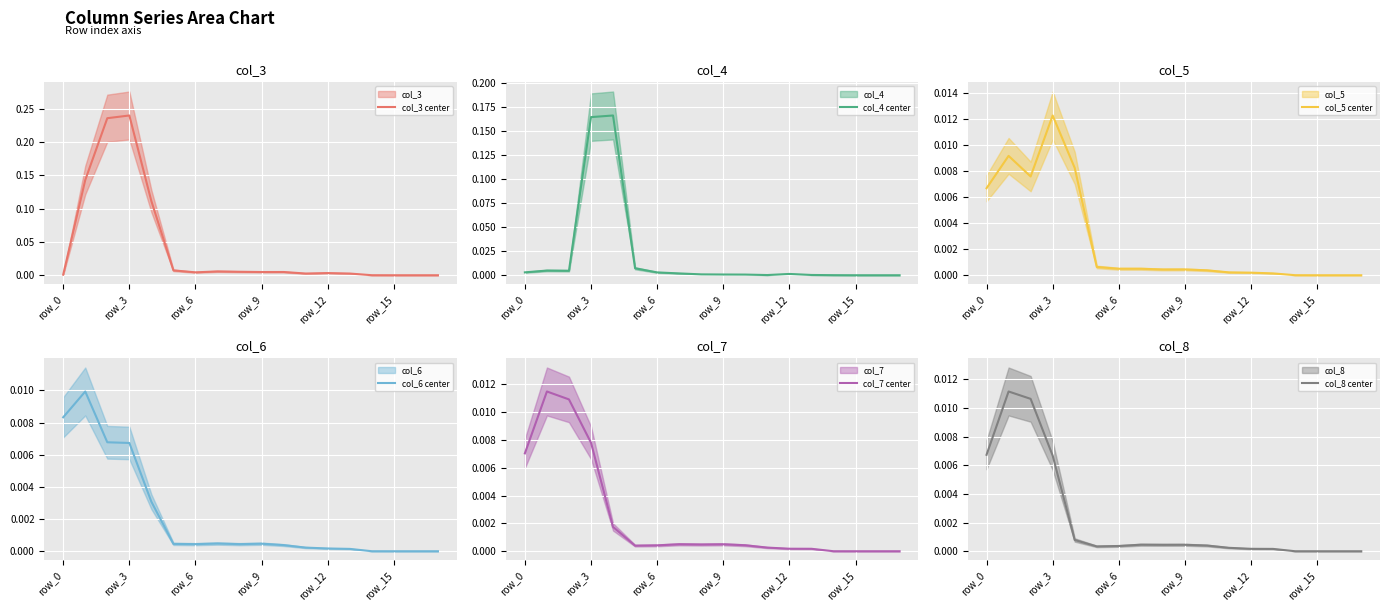

Reading left to right, extract all data points from this chart.

col_3 center: 0.0	0.1	0.2	0.2	0.1	0.0	0.0	0.0	0.0	0.0	0.0	0.0	0.0	0.0	0.0	0.0	0.0	0.0
col_4 center: 0.0	0.0	0.0	0.2	0.2	0.0	0.0	0.0	0.0	0.0	0.0	0.0	0.0	0.0	0.0	0.0	0.0	0.0
col_5 center: 0.0	0.0	0.0	0.0	0.0	0.0	0.0	0.0	0.0	0.0	0.0	0.0	0.0	0.0	0.0	0.0	0.0	0.0
col_6 center: 0.0	0.0	0.0	0.0	0.0	0.0	0.0	0.0	0.0	0.0	0.0	0.0	0.0	0.0	0.0	0.0	0.0	0.0
col_7 center: 0.0	0.0	0.0	0.0	0.0	0.0	0.0	0.0	0.0	0.0	0.0	0.0	0.0	0.0	0.0	0.0	0.0	0.0
col_8 center: 0.0	0.0	0.0	0.0	0.0	0.0	0.0	0.0	0.0	0.0	0.0	0.0	0.0	0.0	0.0	0.0	0.0	0.0